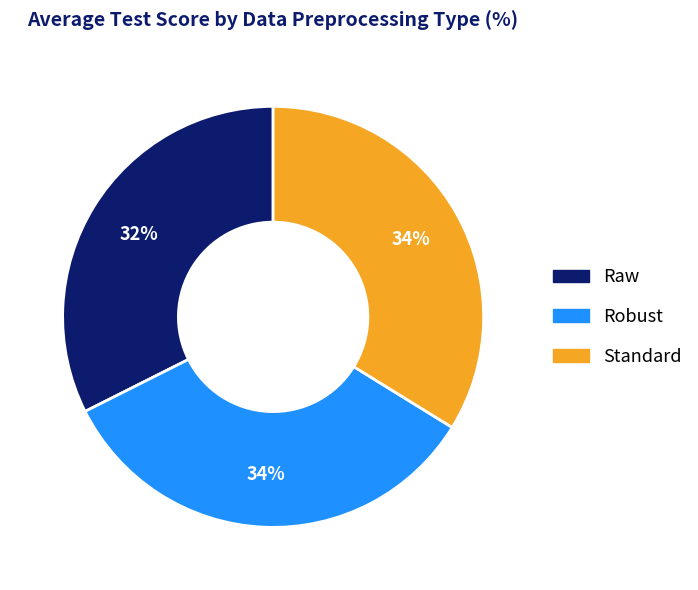

How many segments does this pie chart have?

3